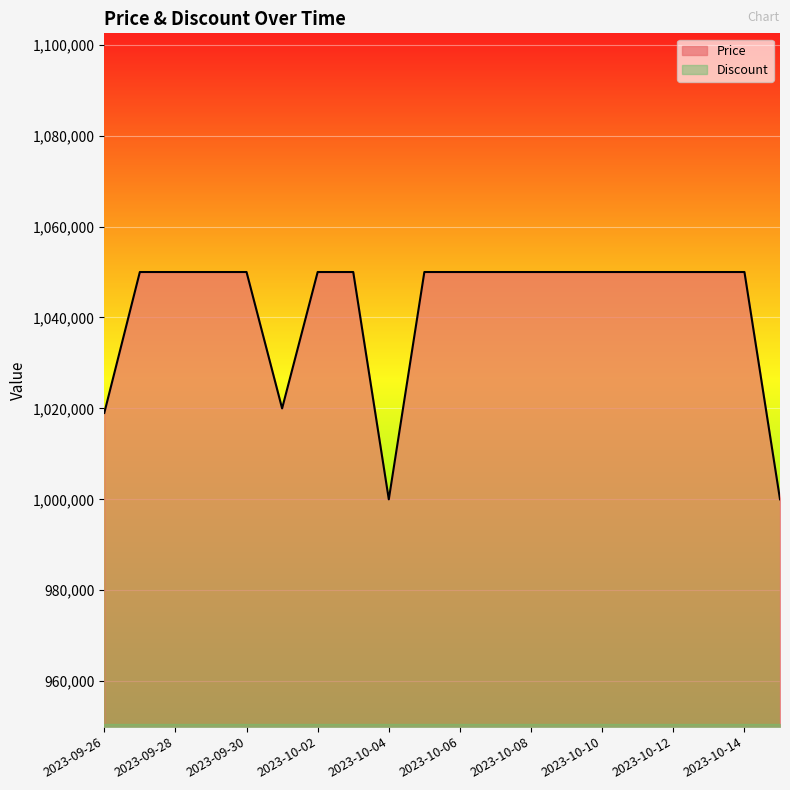

What is the value of the 9th point from the left?

1000000